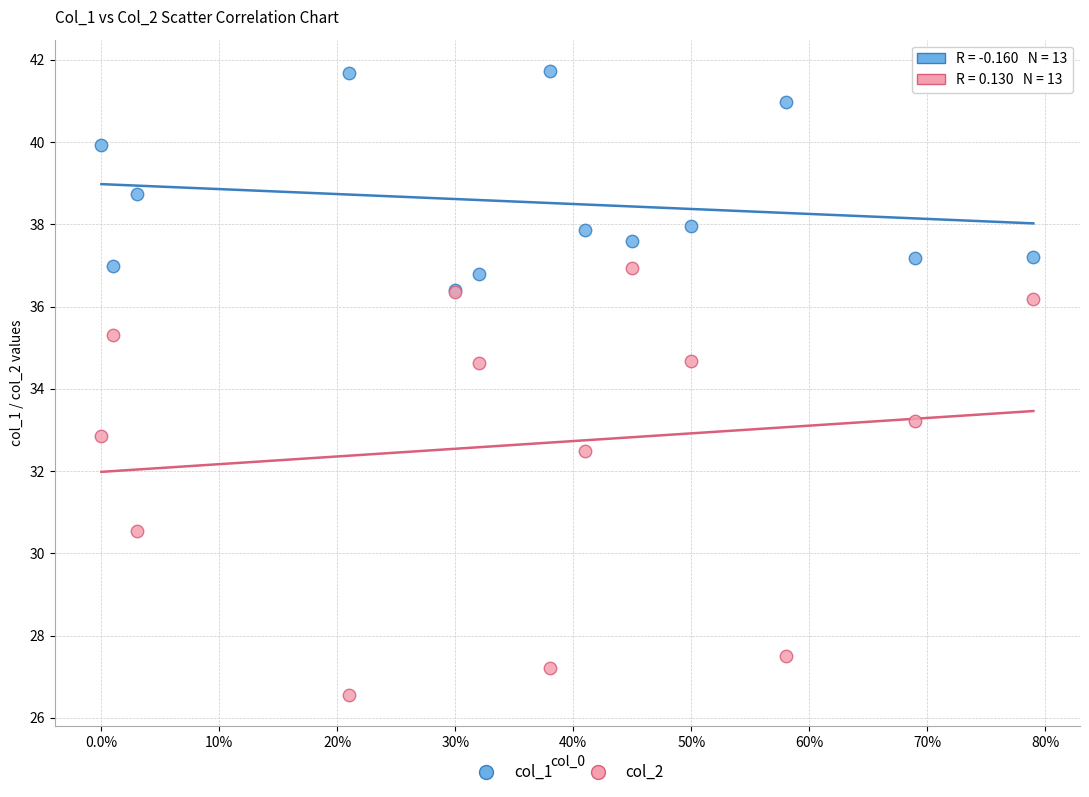

In the col_2 series, what Y value is closest to 31?

30.6